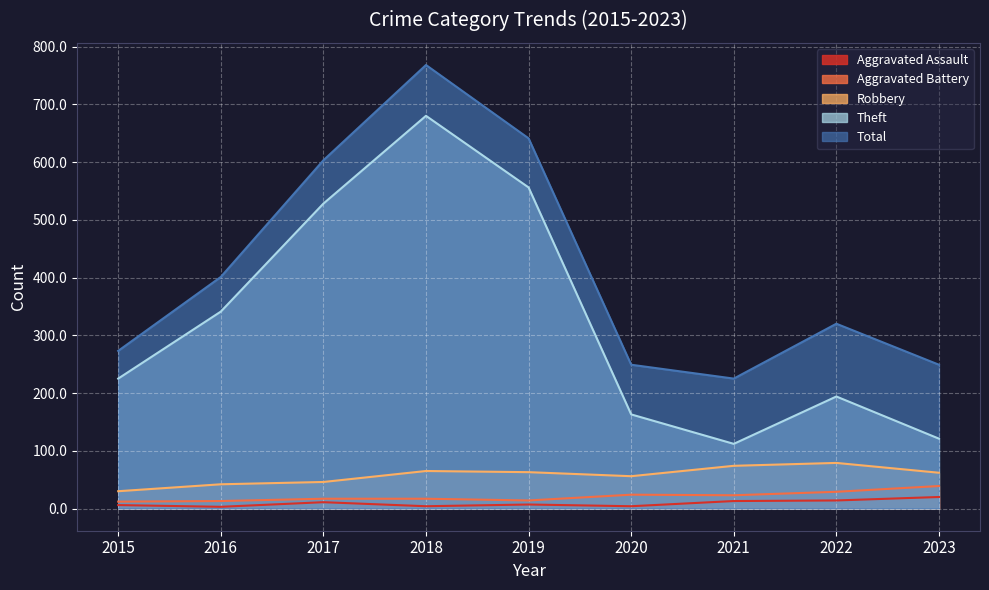

At which label does Robbery reach its peak?

2022